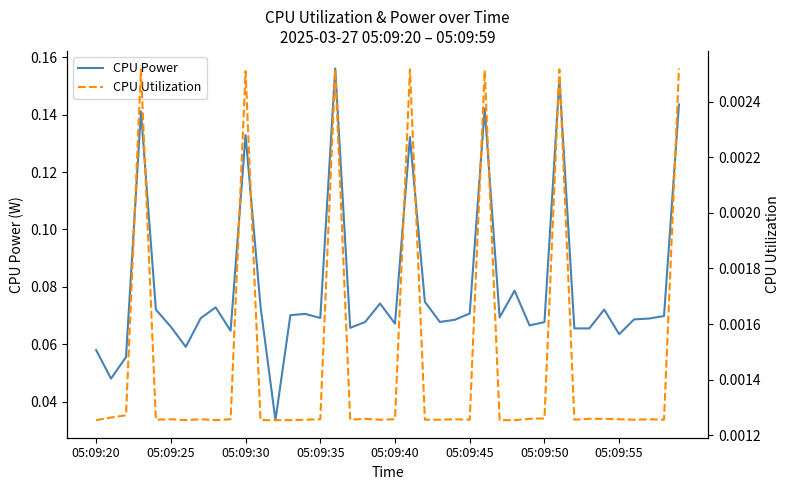

At which category is the sum across all series the highest?

16